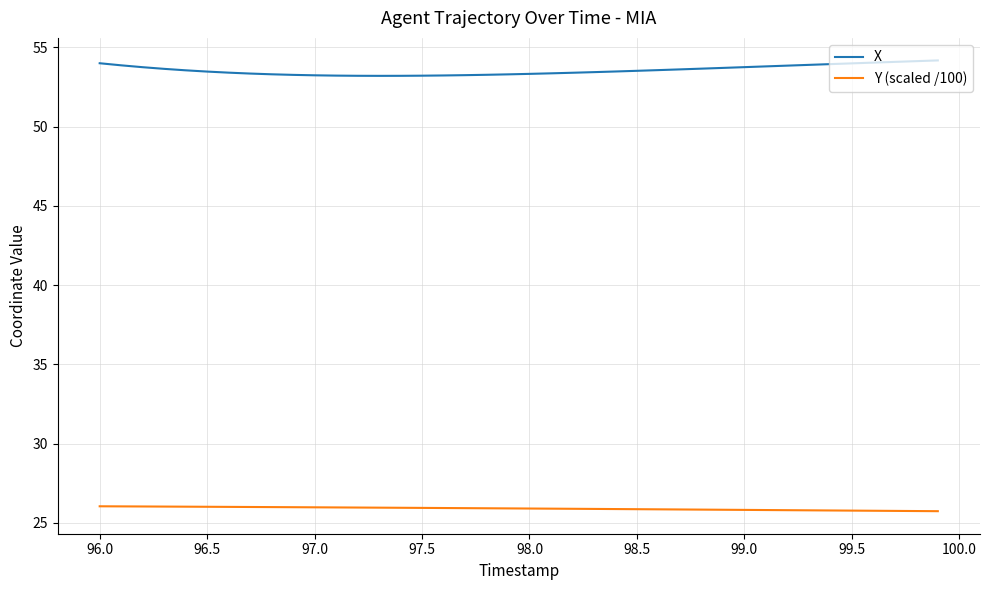

Which series has the largest total across all categories?

X